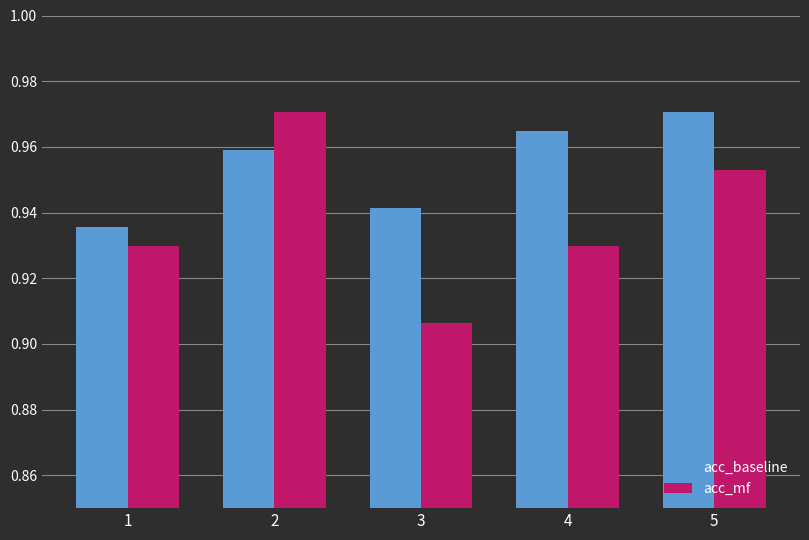

What is the sum of all acc_mf values?

4.7